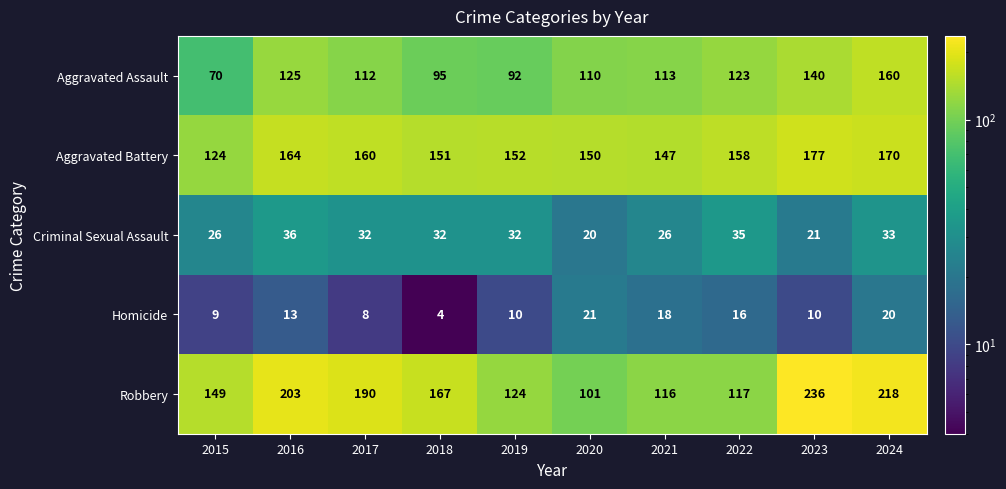

At how many categories does at least one series exceed 97?

10